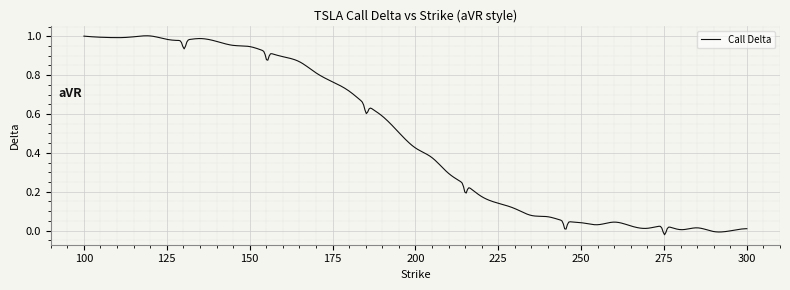

True or false: the data has more than 0 interior local peaks.

True